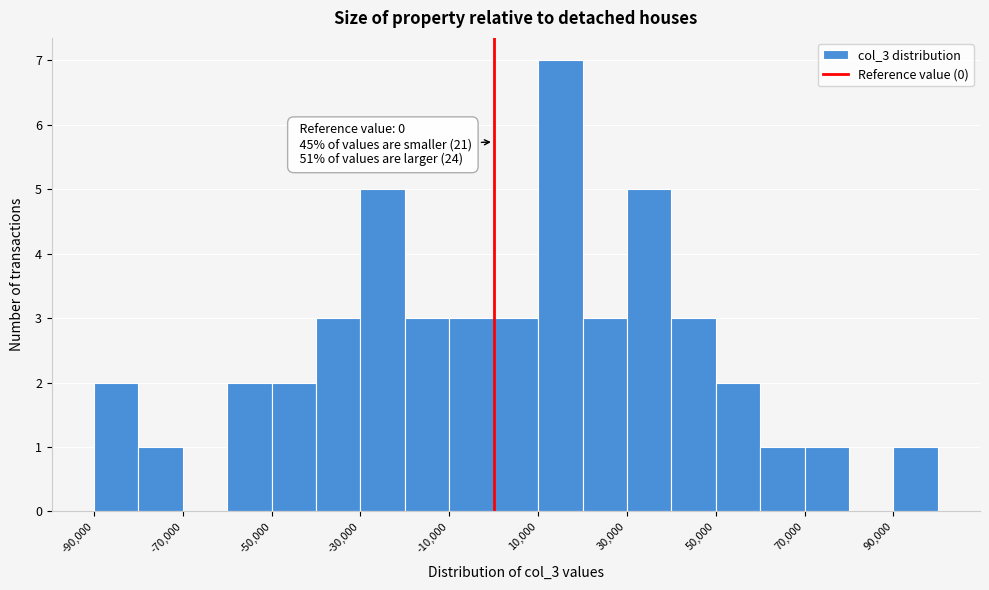

Over which range of the x-axis is the bar tallest?

10000 to 20000